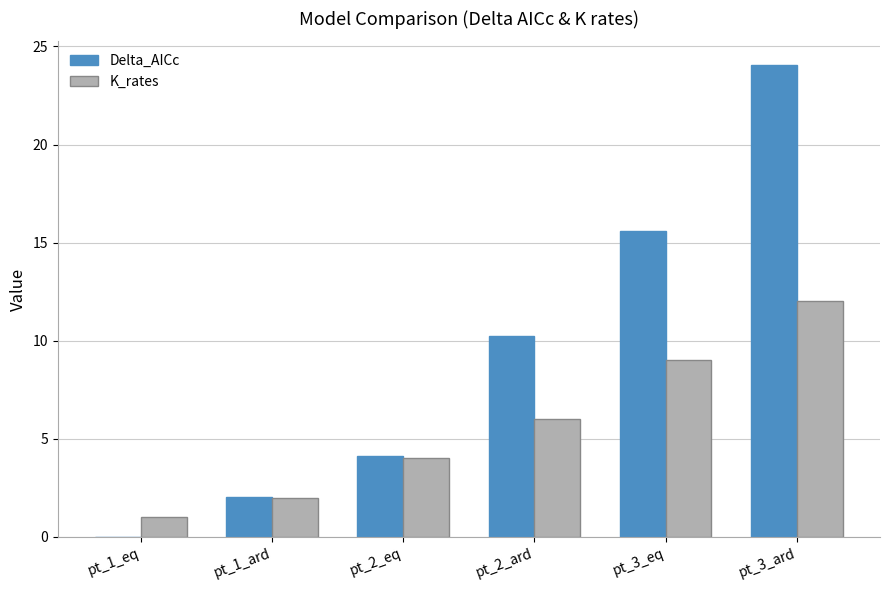

What is the difference between the K_rates values at pt_1_eq and pt_2_eq?

3.0